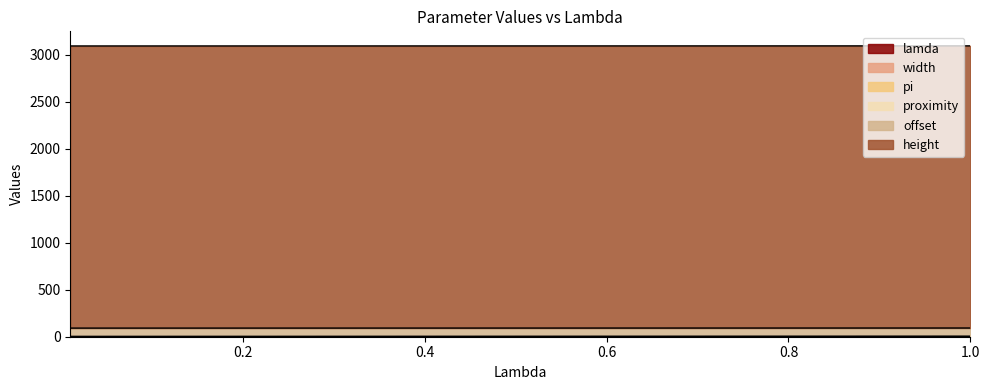

What is the value of the pi point at the 5th from the left?

0.1